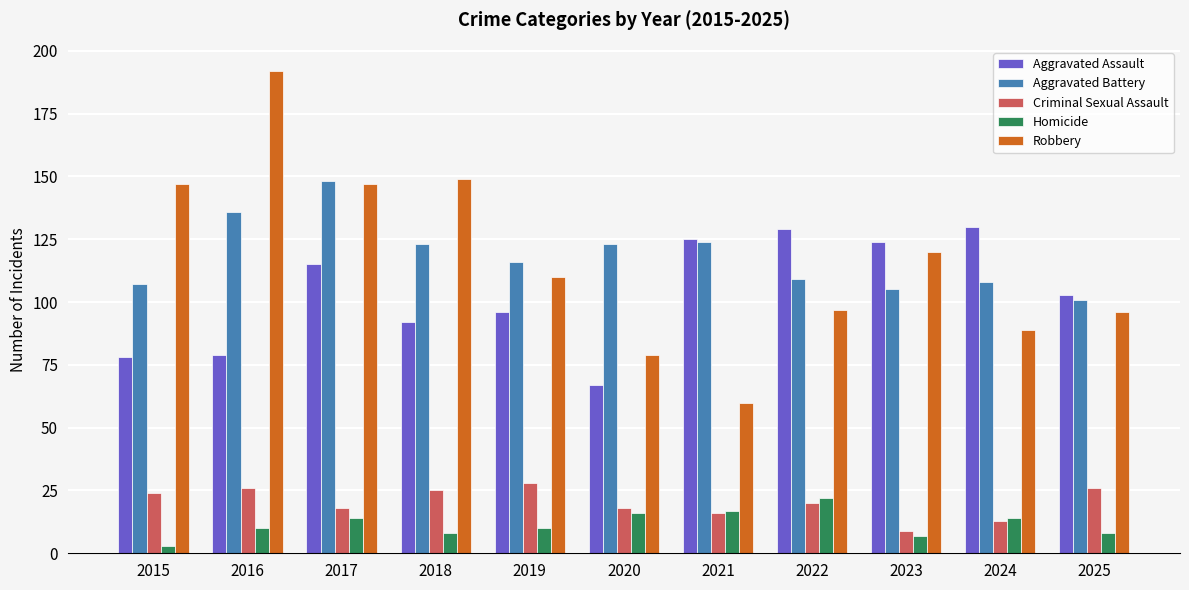

How many groups of bars are there?

11